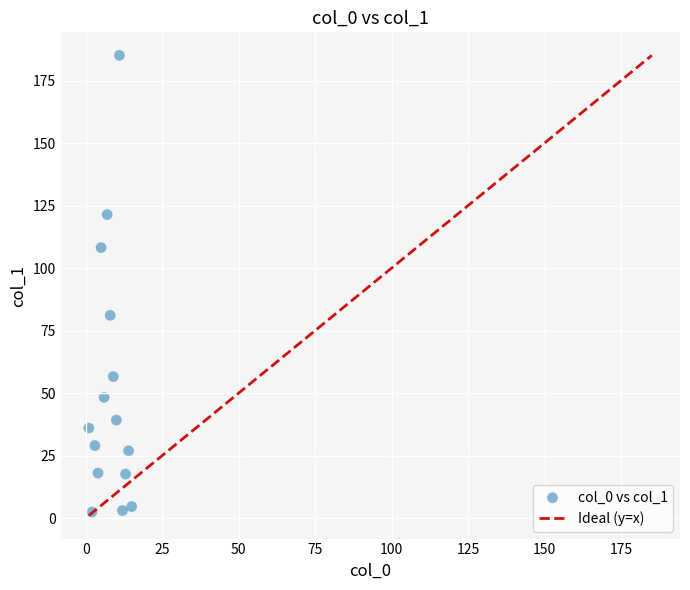

What Y value in the scatter plot is closest to 93?

81.1